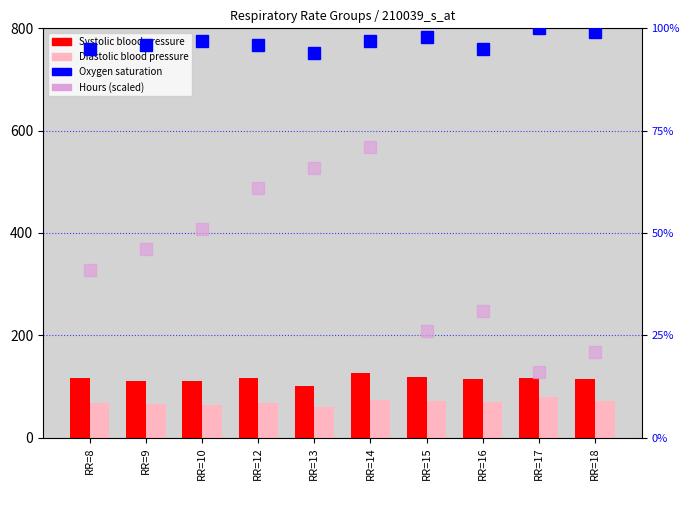

At how many categories does at least one series exceed 117?

2